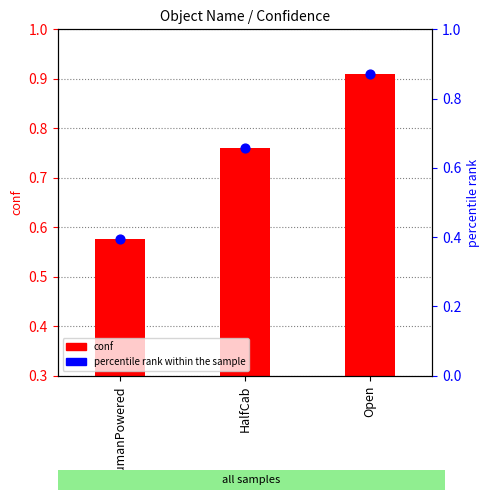

Is the value of conf at Open greater than the value of percentile rank within the sample at HalfCab?

No